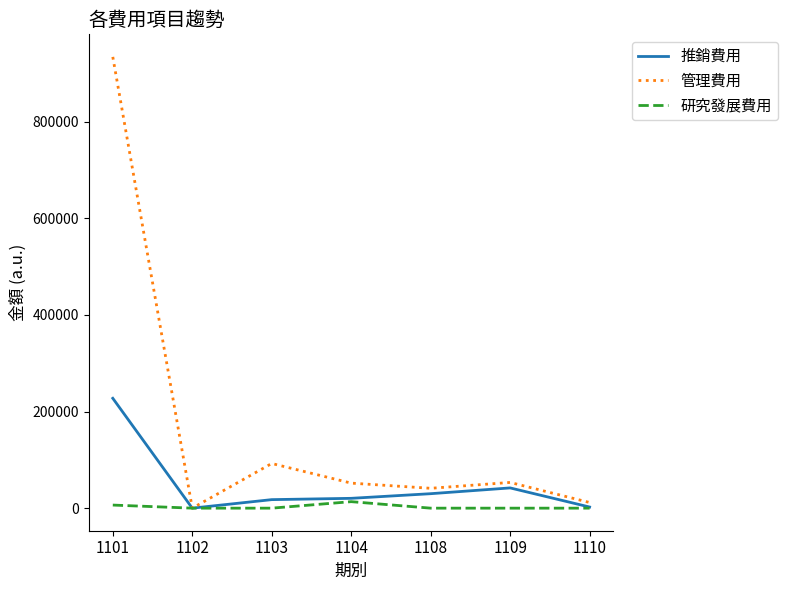

What is the maximum value for 推銷費用?

227338